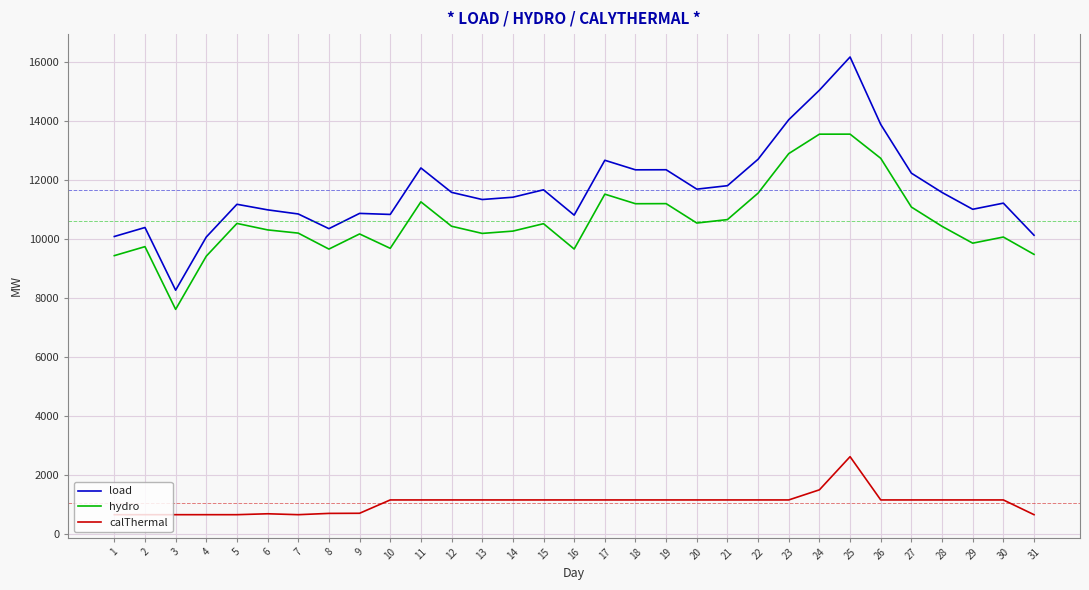

How many lines are shown in the chart?

3